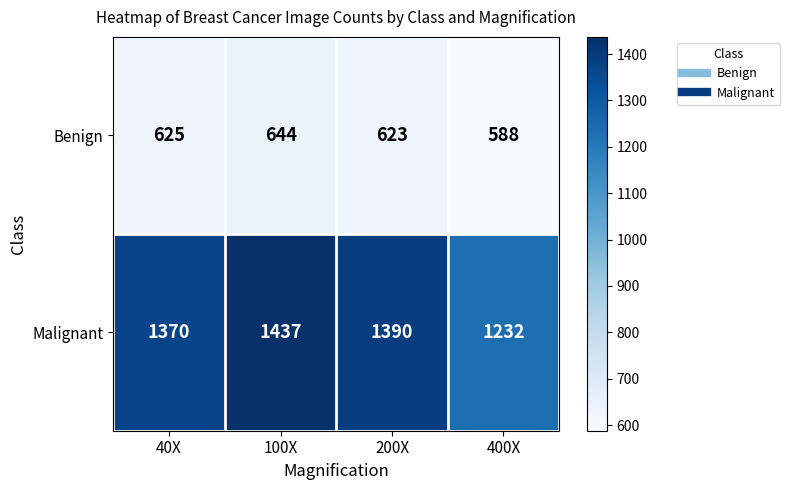

Is the value of Malignant at 200X greater than the value of Benign at 200X?

Yes